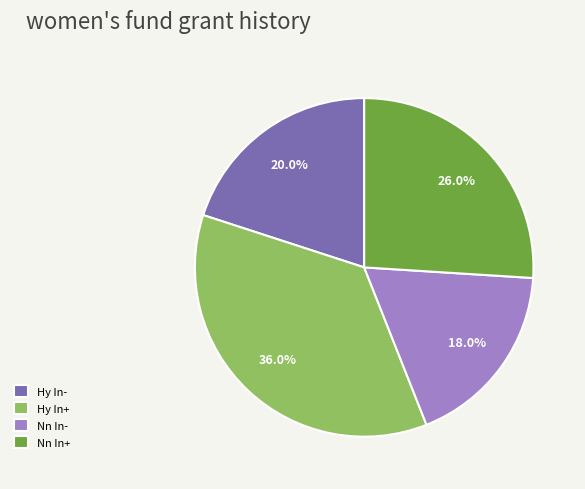

What is the ratio of the value at Hy In+ to the value at Nn In+?

1.4